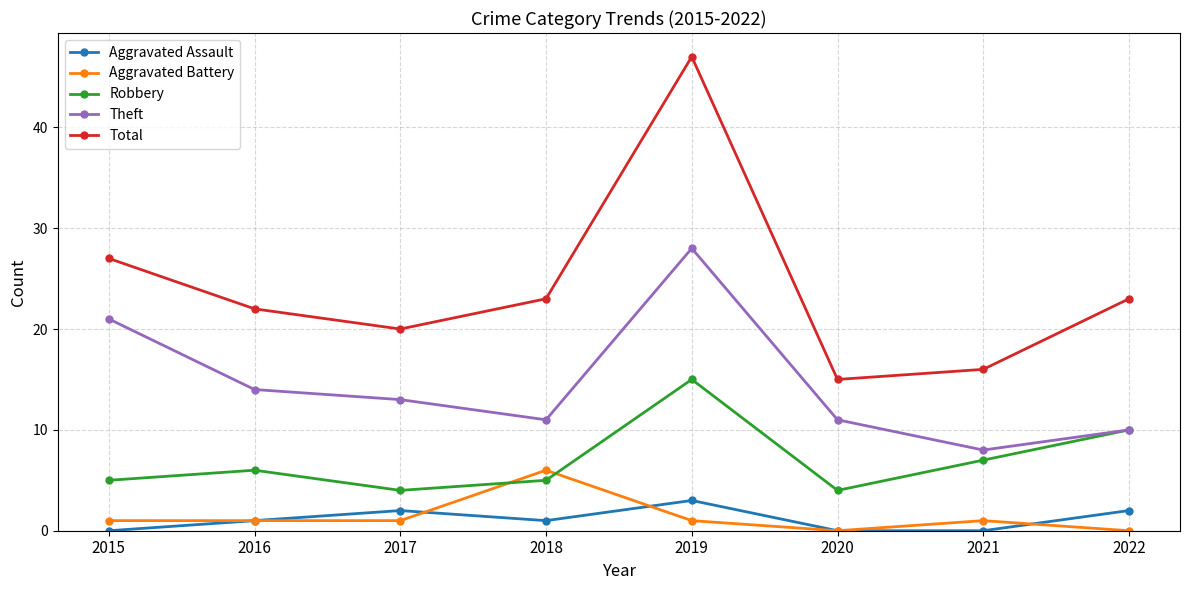

Where does the Total series first go above 23?

2015